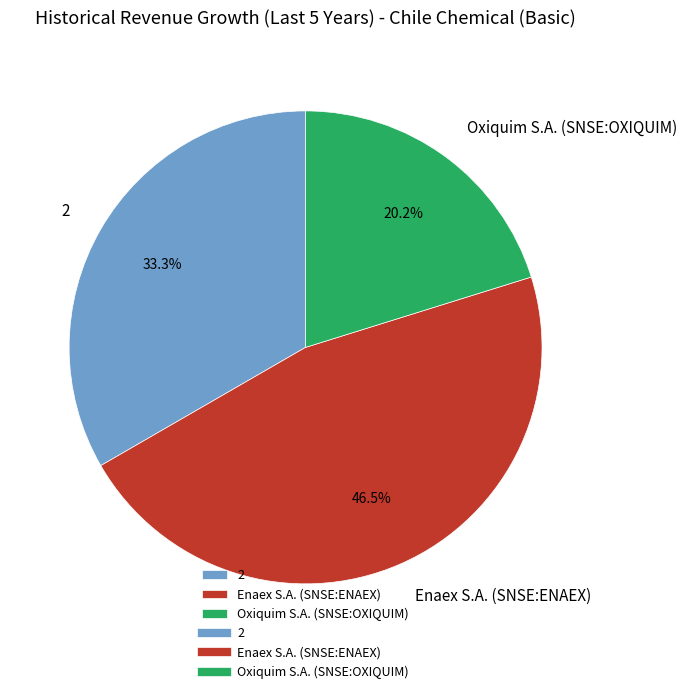

True or false: Oxiquim S.A. (SNSE:OXIQUIM) accounts for 20% of the total.

True